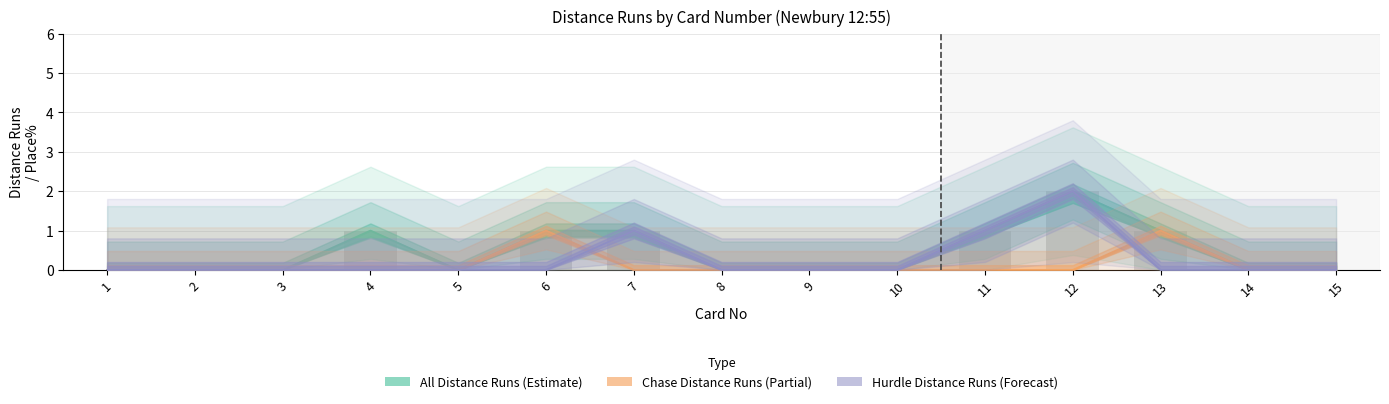

Count the number of categories in the chart.

15